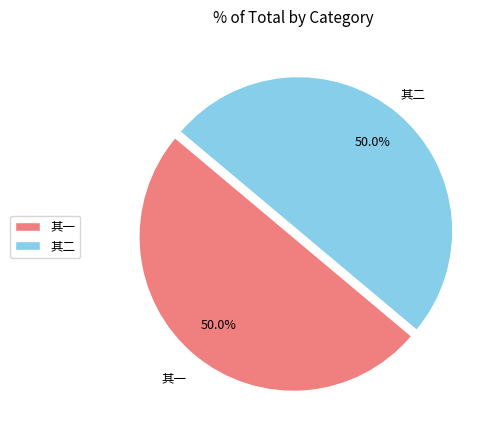

Approximately how many times larger is the value at 其二 compared to 其一?

1.0